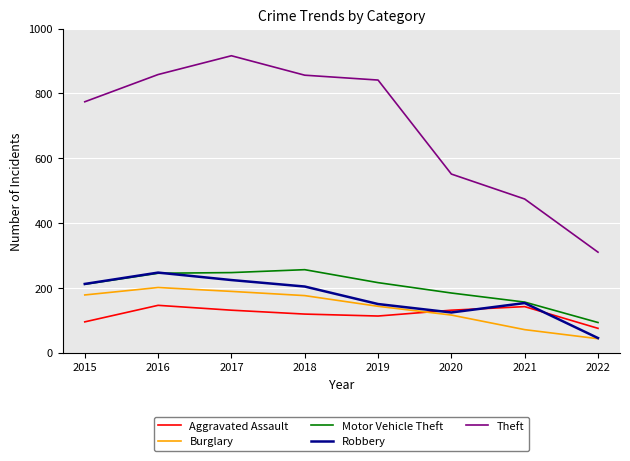

List the series in order of their peak value, highest first.

Theft, Motor Vehicle Theft, Robbery, Burglary, Aggravated Assault